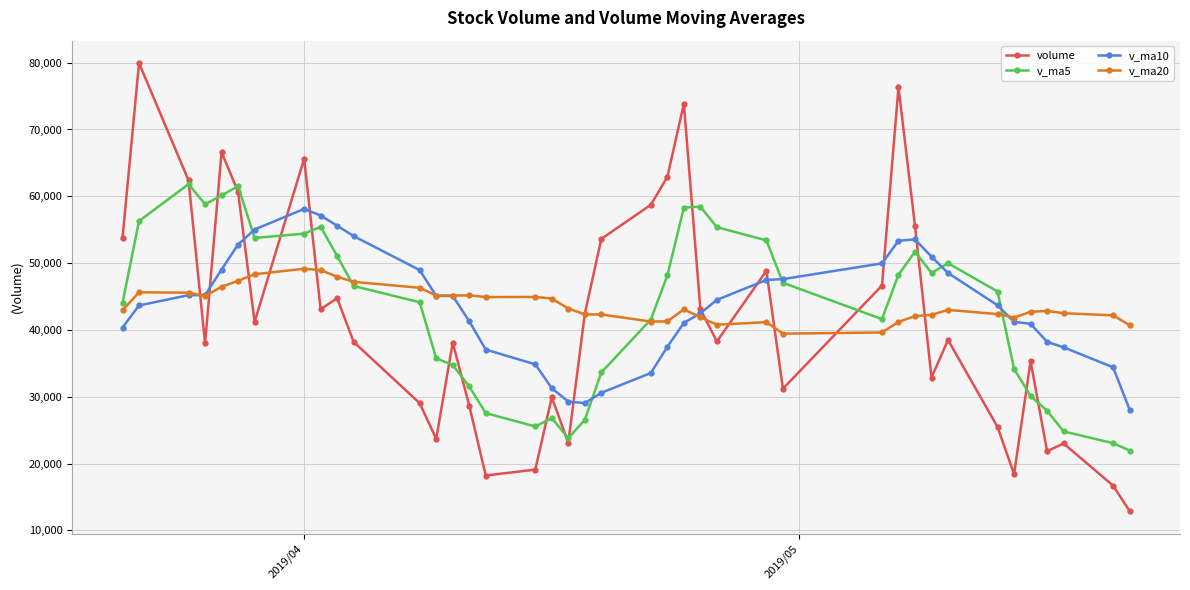

How many values in the v_ma10 series exceed 44507?

20